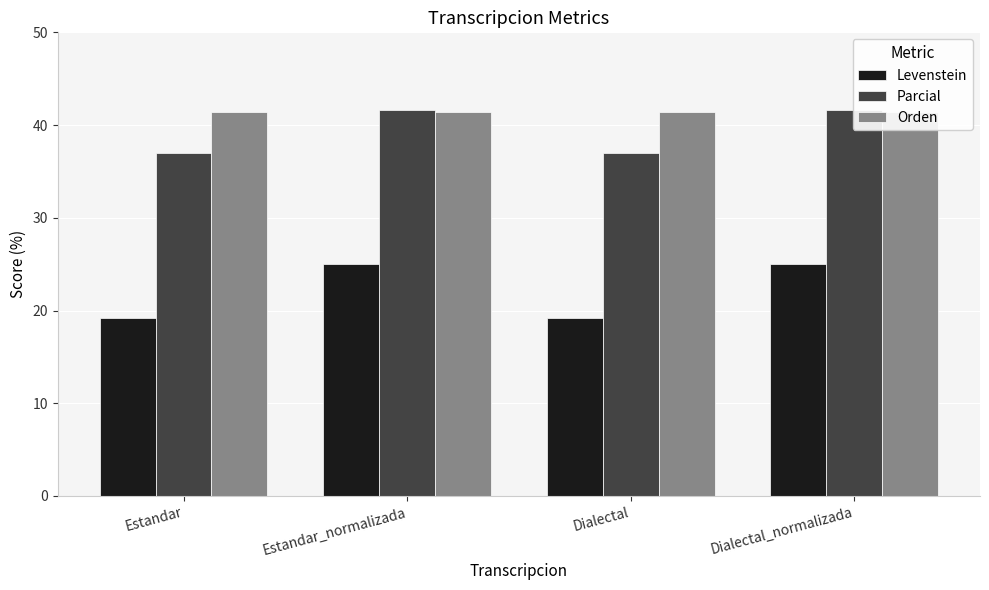

Is the value of Parcial at Dialectal_normalizada greater than the value of Orden at Estandar_normalizada?

Yes